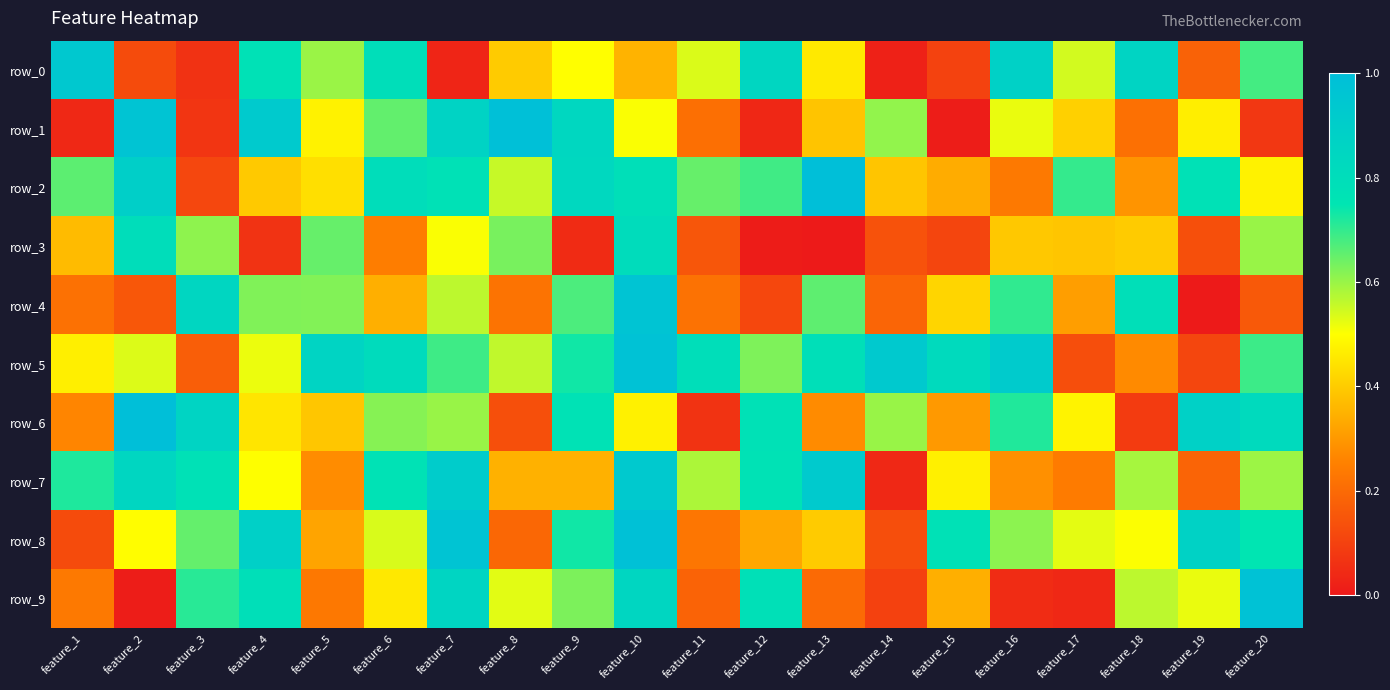

Which series changed the most between feature_1 and feature_20?

row_9